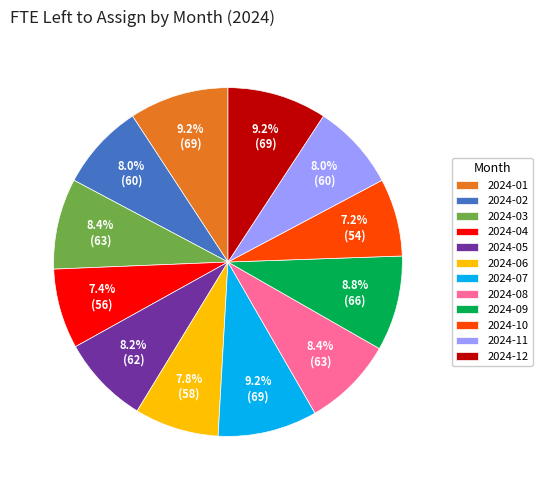

How many slices are in this pie chart?

12